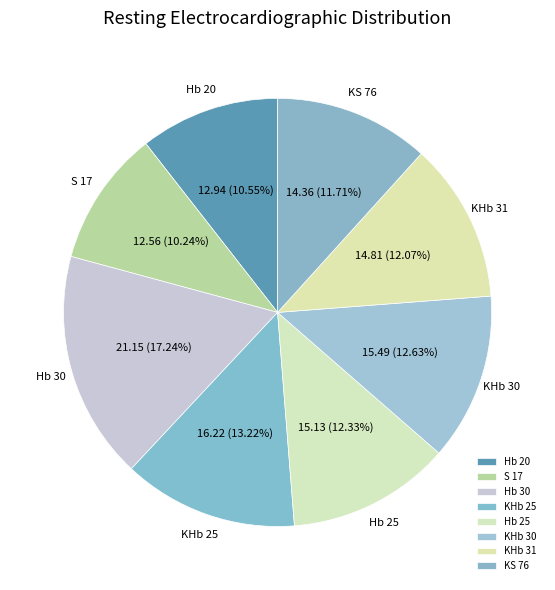

To the nearest percent, what is the average slice percentage?

12%